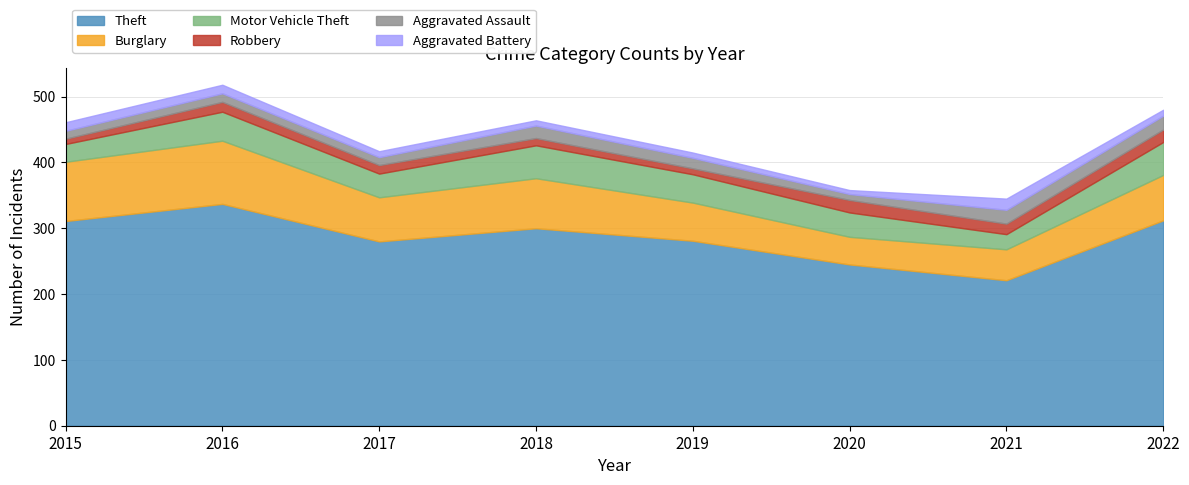

The Motor Vehicle Theft series shows 88 at 2022. True or false?

False